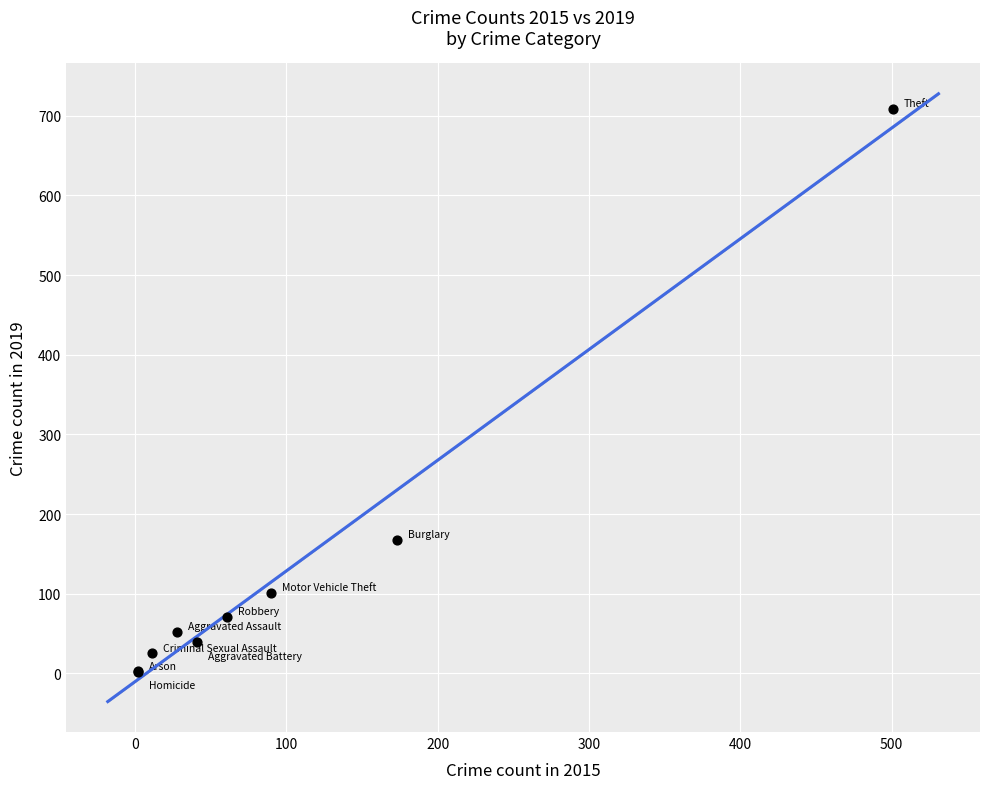

What Y value in the scatter plot is closest to 355?

168